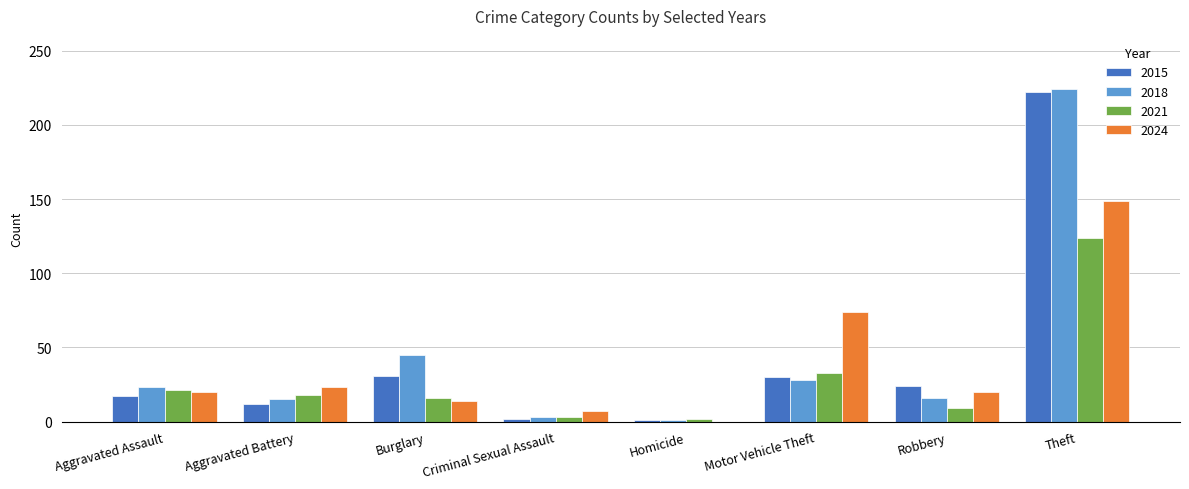

Which category has the highest value in the 2021 series?

Theft